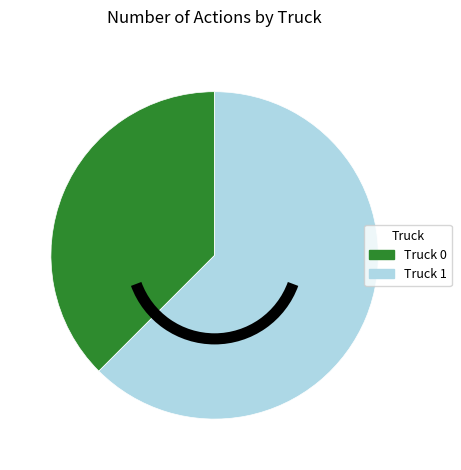

True or false: Truck 0 accounts for 27% of the total.

False